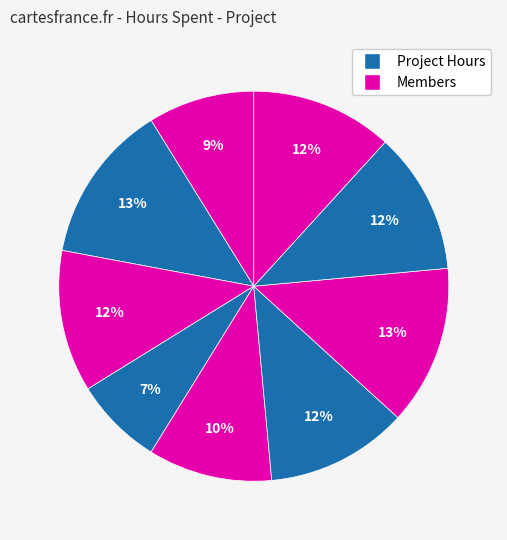

How many segments does this pie chart have?

9